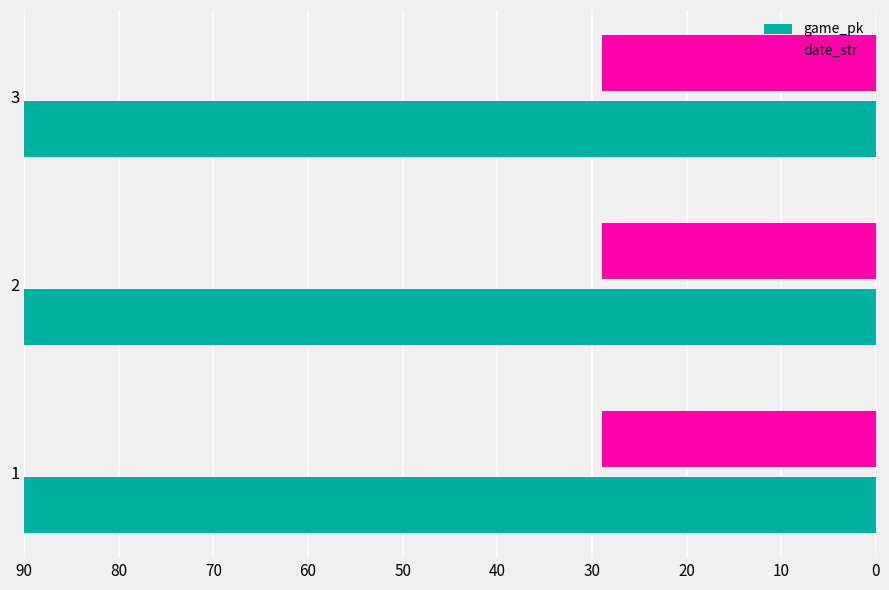

The date_str series shows 29.0 at 3. True or false?

True